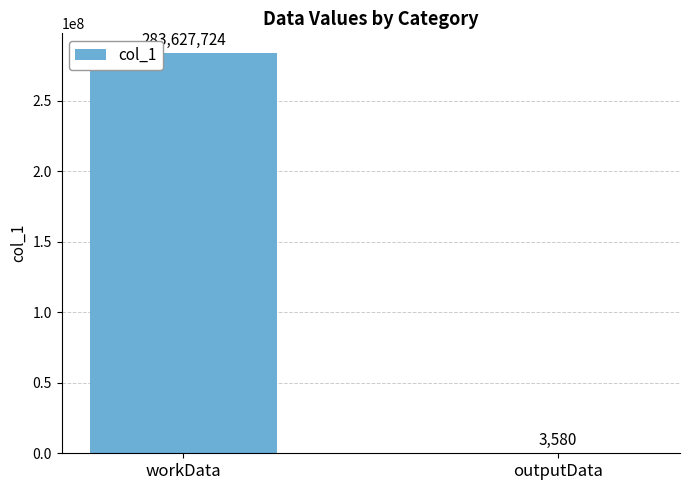

Is it true that the value at workData is 465031194?

False